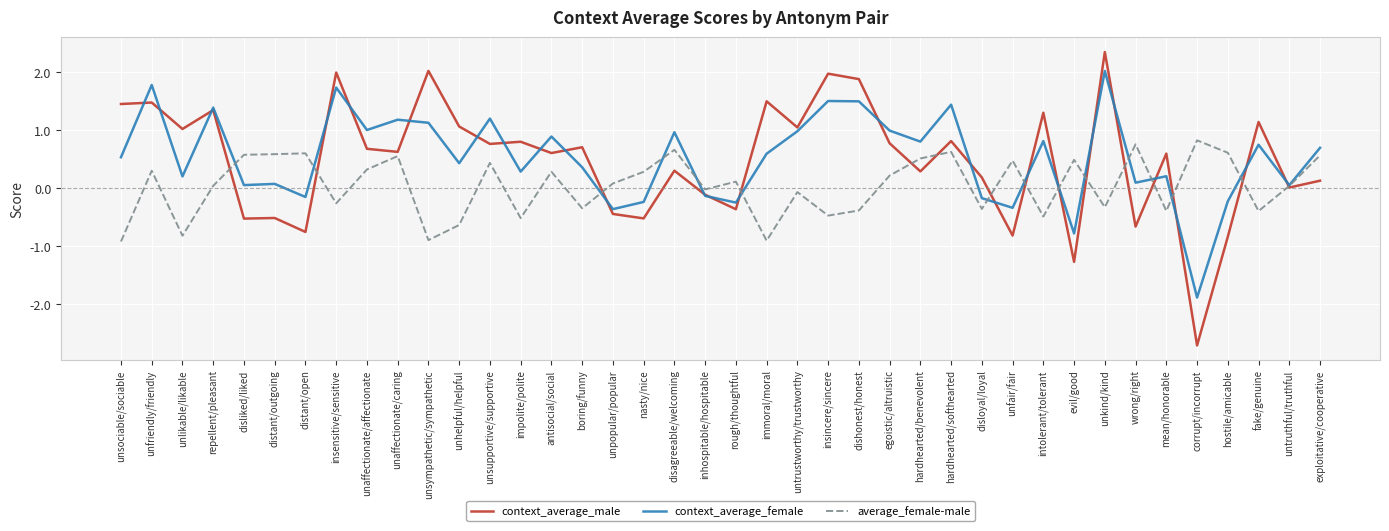

What position from the left is hostile/amicable?

37